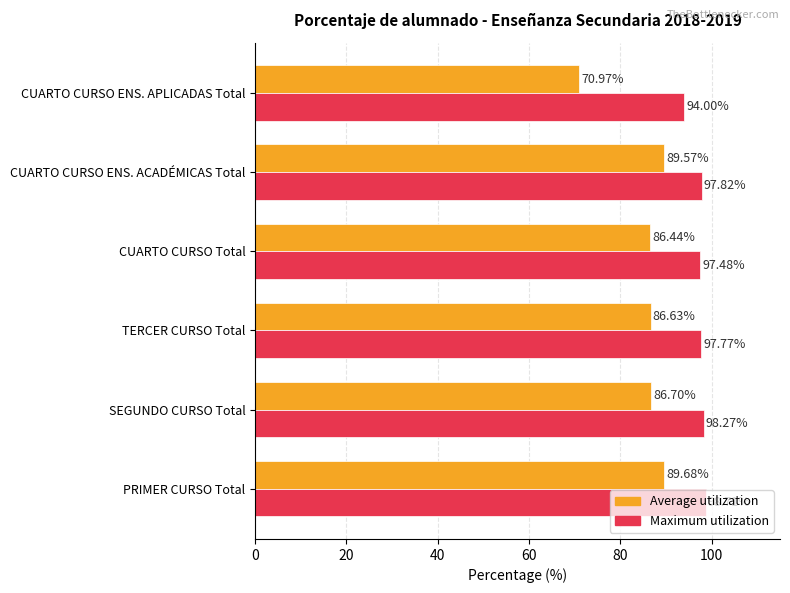

What is the difference between the maximum and second lowest values in the Maximum utilization series?

1.2